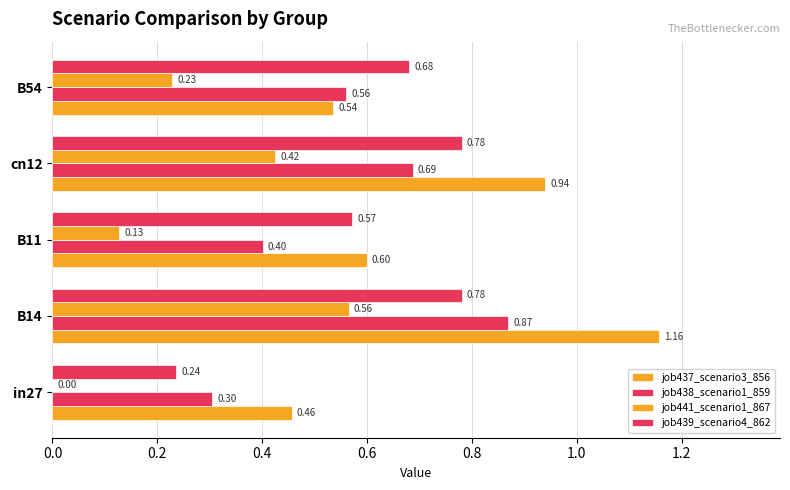

At how many categories does at least one series exceed 1?

1